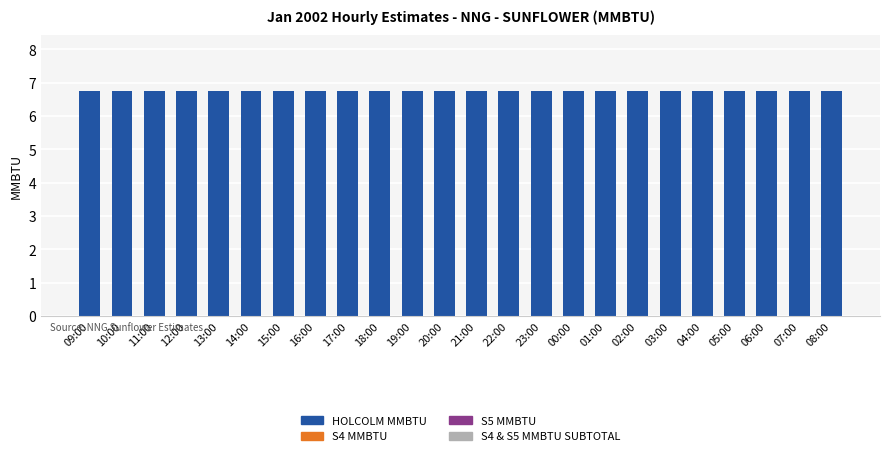

Which series has the largest range (max minus min)?

HOLCOLM MMBTU